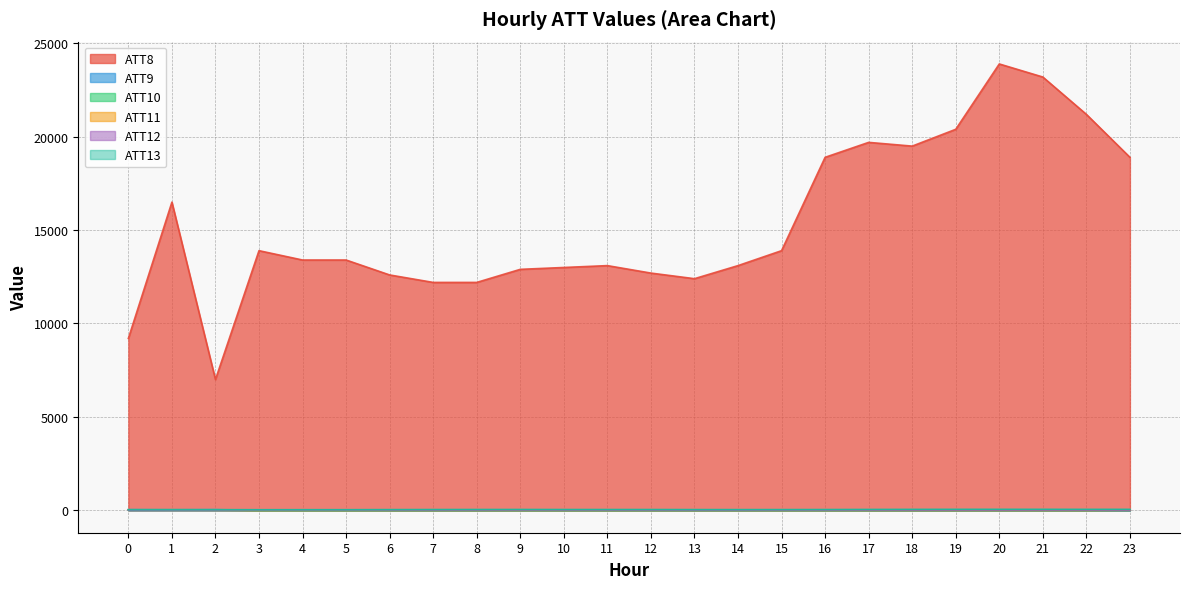

Between 3 and 7, which series saw the biggest shift?

ATT8